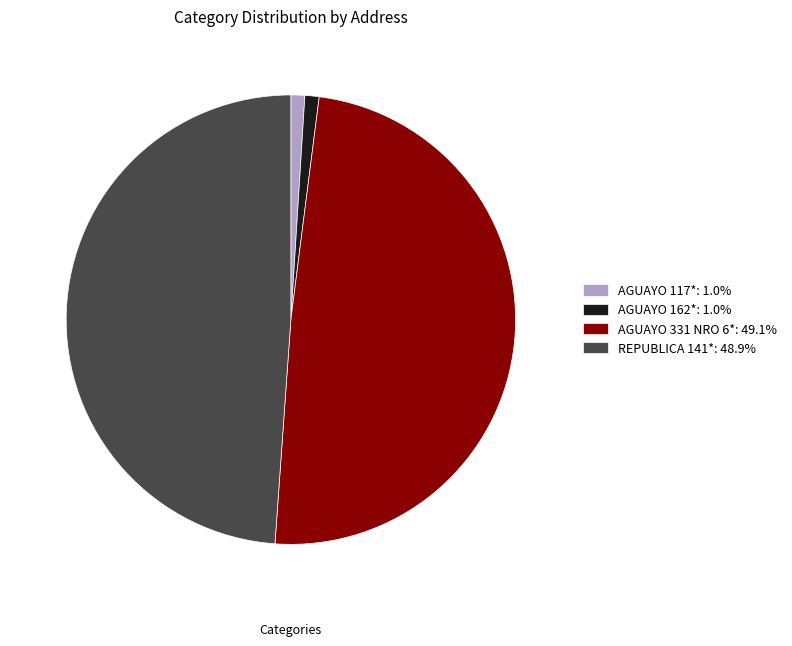

How many segments does this pie chart have?

4